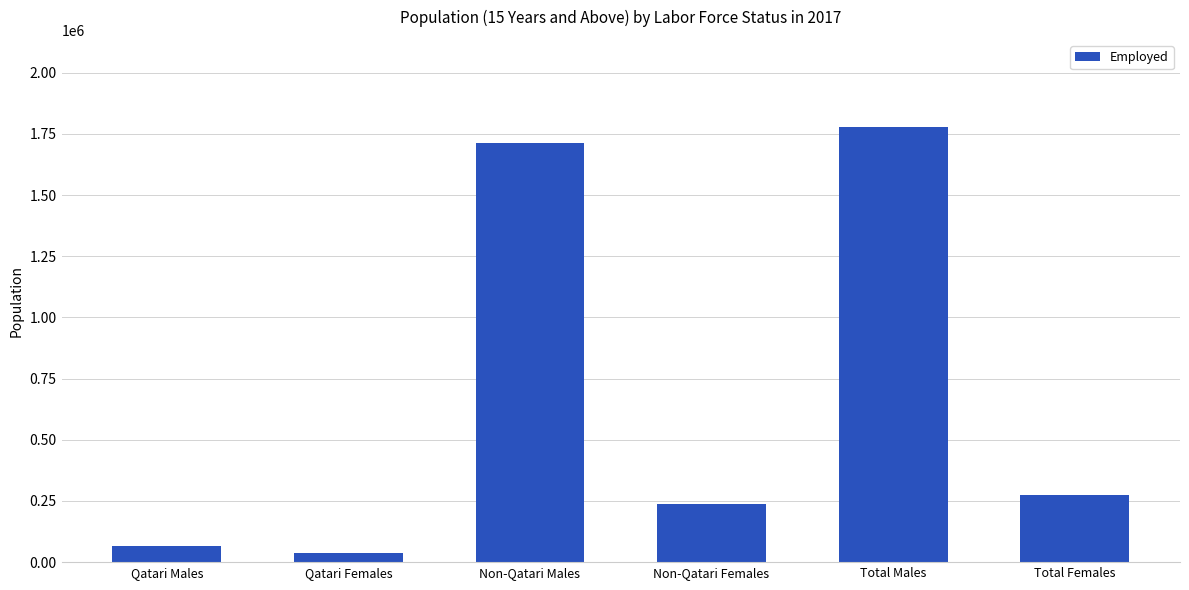

List the labels in order of value, smallest first.

Qatari Females, Qatari Males, Non-Qatari Females, Total Females, Non-Qatari Males, Total Males